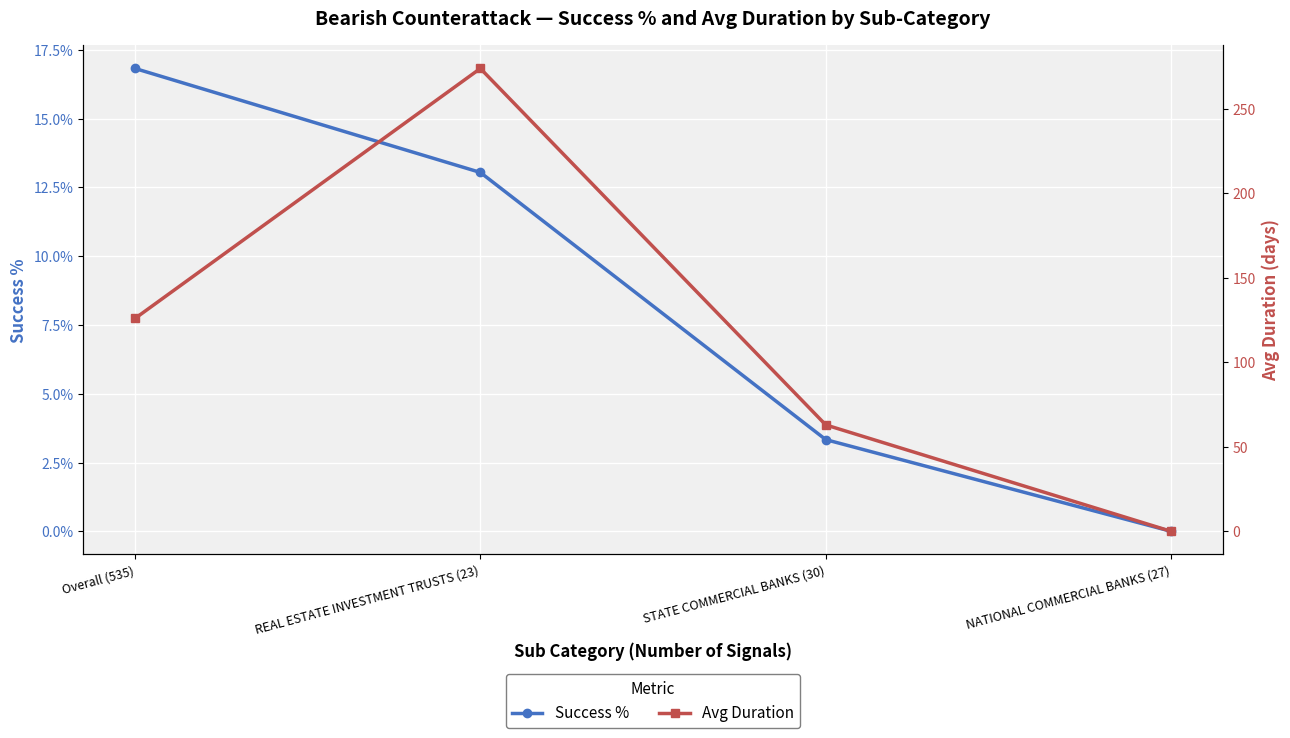

Reading left to right, extract all data points from this chart.

Success %: Overall (535)=0.2	REAL ESTATE INVESTMENT TRUSTS (23)=0.1	STATE COMMERCIAL BANKS (30)=0.0	NATIONAL COMMERCIAL BANKS (27)=0.0
Avg Duration: Overall (535)=126.0	REAL ESTATE INVESTMENT TRUSTS (23)=274.0	STATE COMMERCIAL BANKS (30)=63.0	NATIONAL COMMERCIAL BANKS (27)=0.0